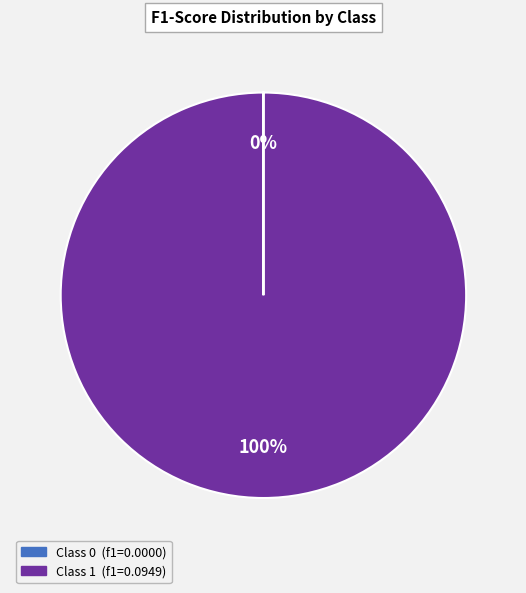

To the nearest percent, what is the average slice percentage?

50%